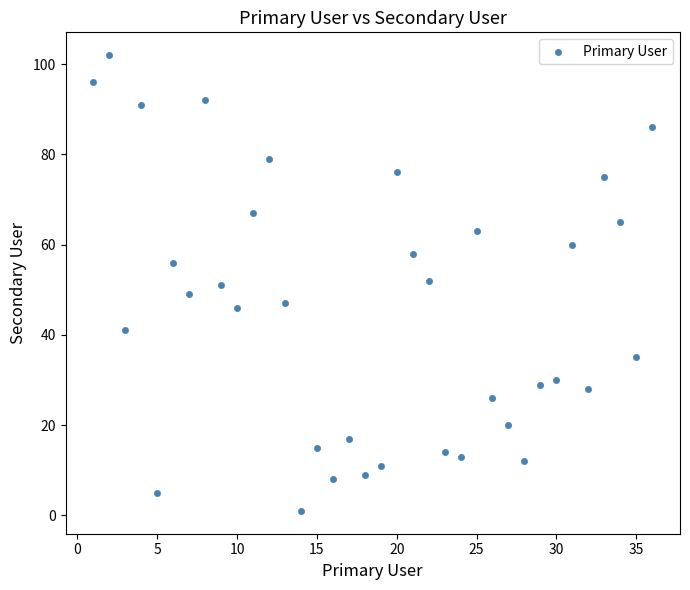

What is the range of X values (max minus min)?

35